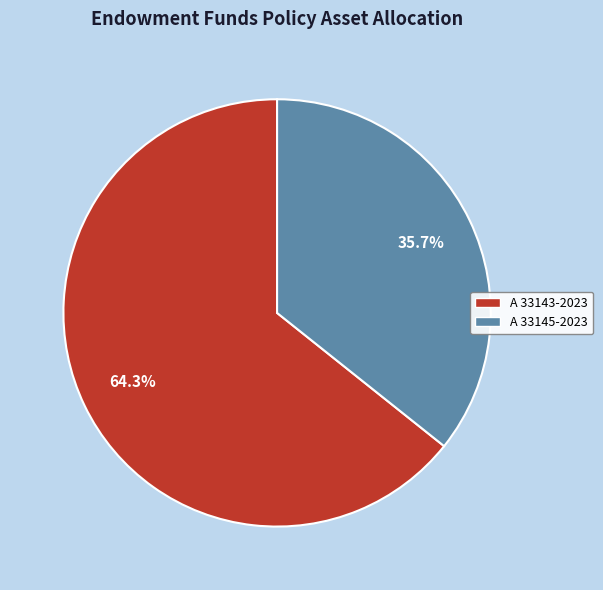

What percentage is the A 33145-2023 slice, to the nearest percent?

36%